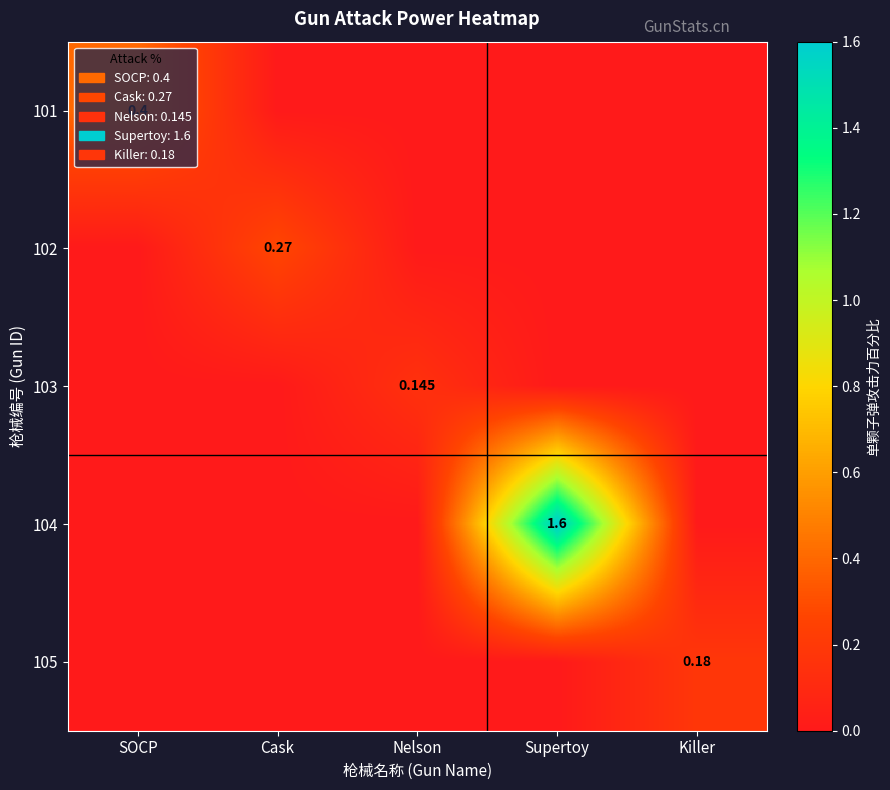

Is the value of 105 at Nelson greater than the value of 103 at SOCP?

No